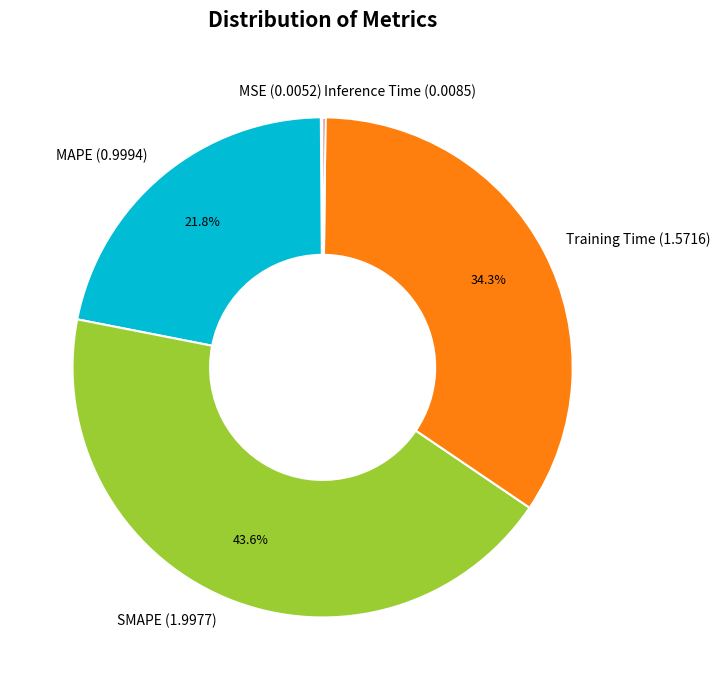

Is there a majority slice in this chart?

No